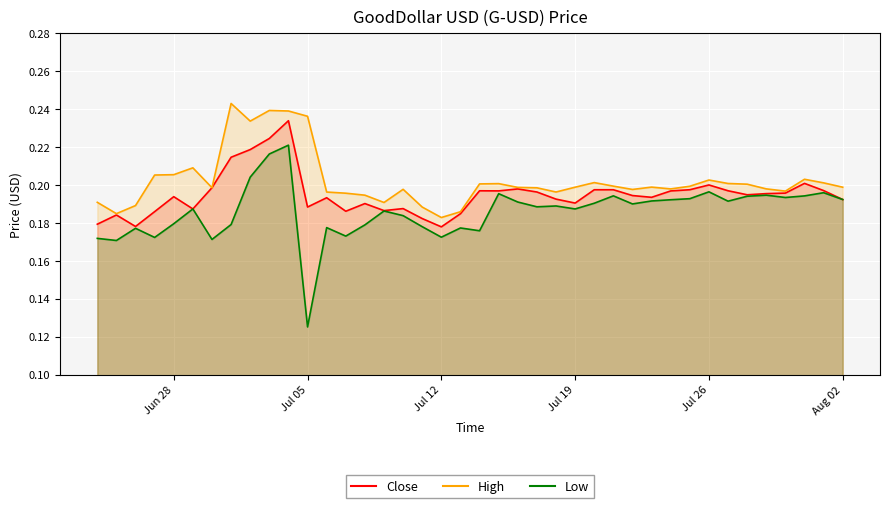

At how many categories does at least one series exceed 0?

40